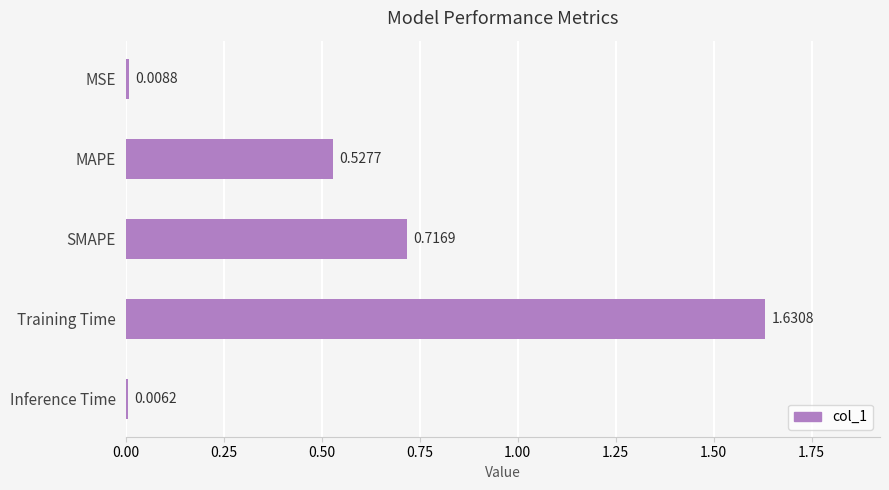

Which has a higher value, Training Time or SMAPE?

Training Time